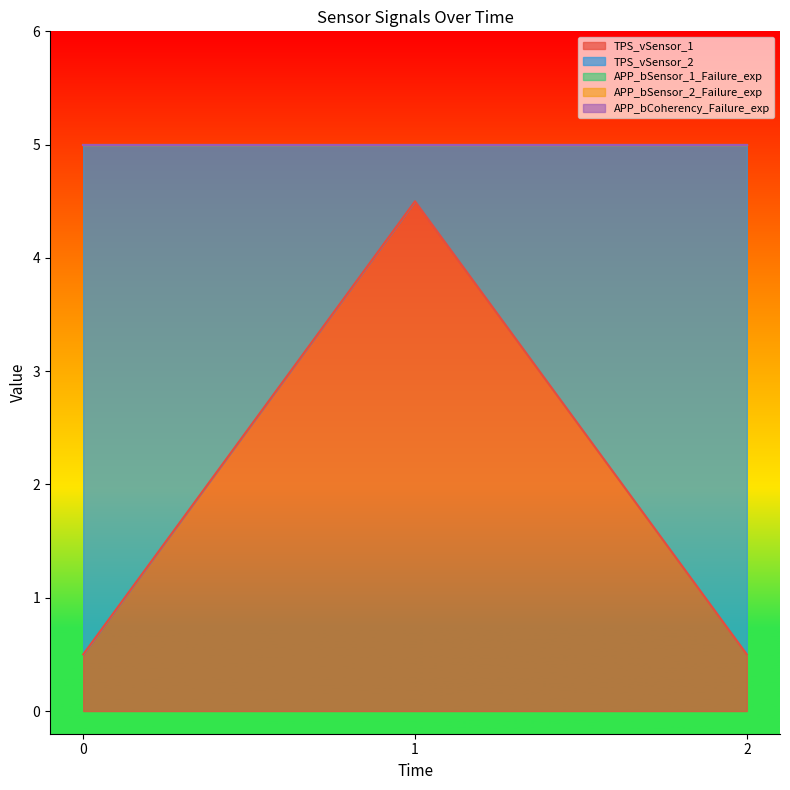

List the labels in order of APP_bSensor_1_Failure_exp value, largest first.

0, 1, 2